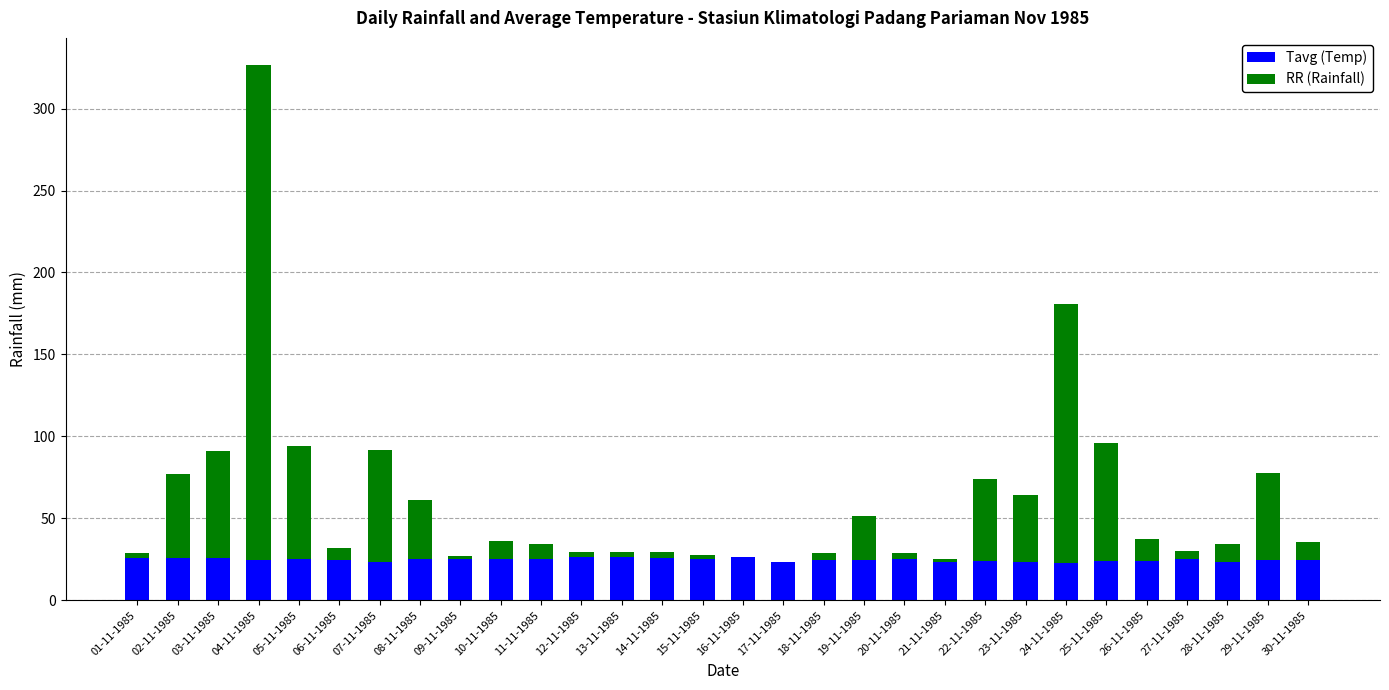

Are the bars grouped side by side (vs. stacked)?

No